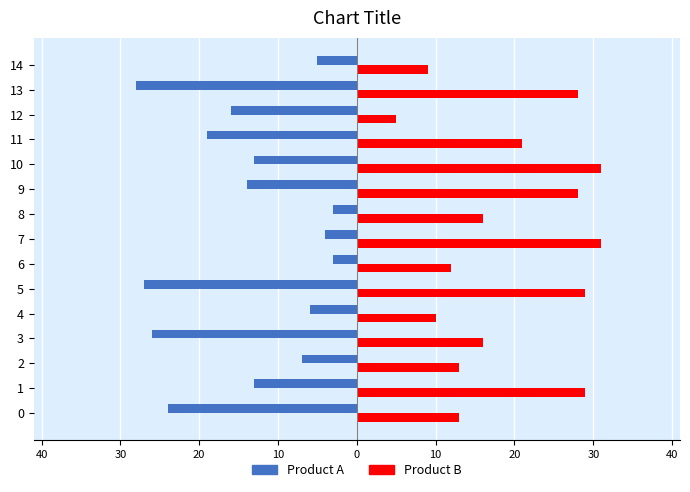

What are all the series names shown in the legend?

Product A, Product B